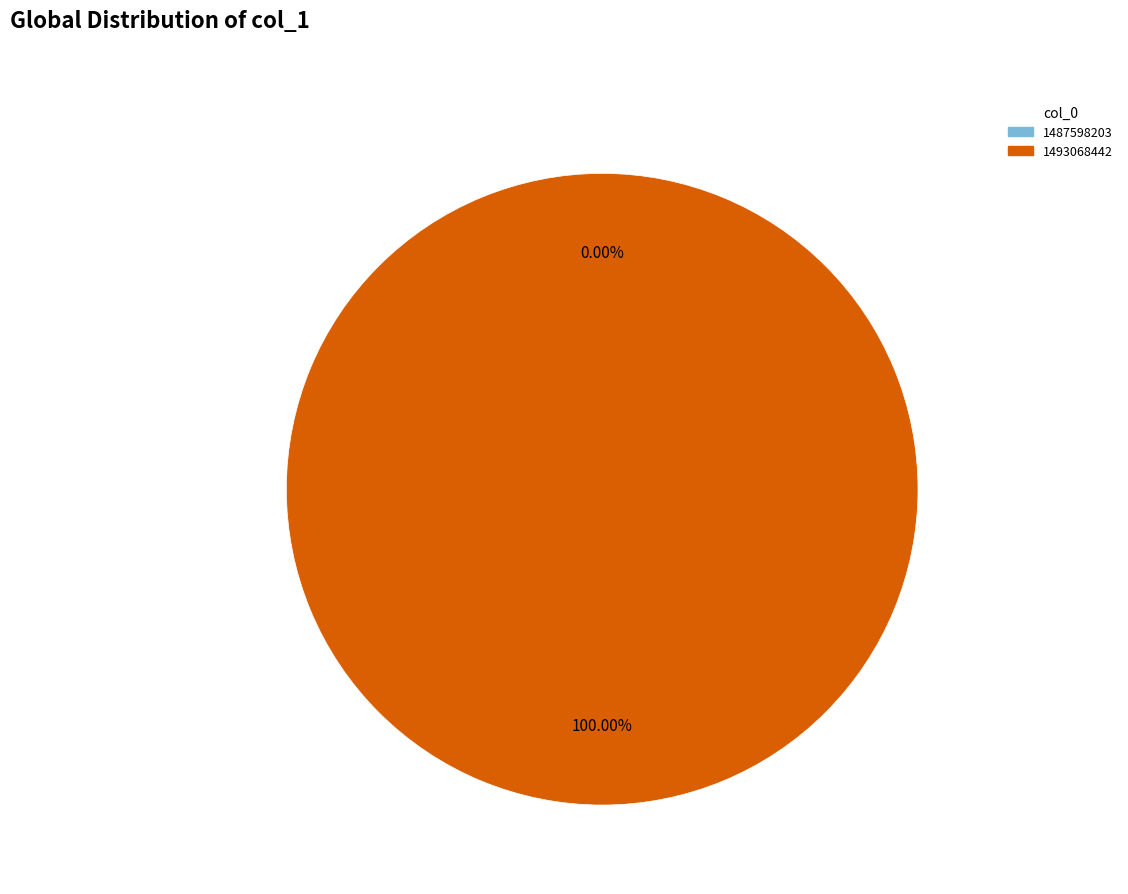

Is it true that 1493068442 is 100% of the pie?

True